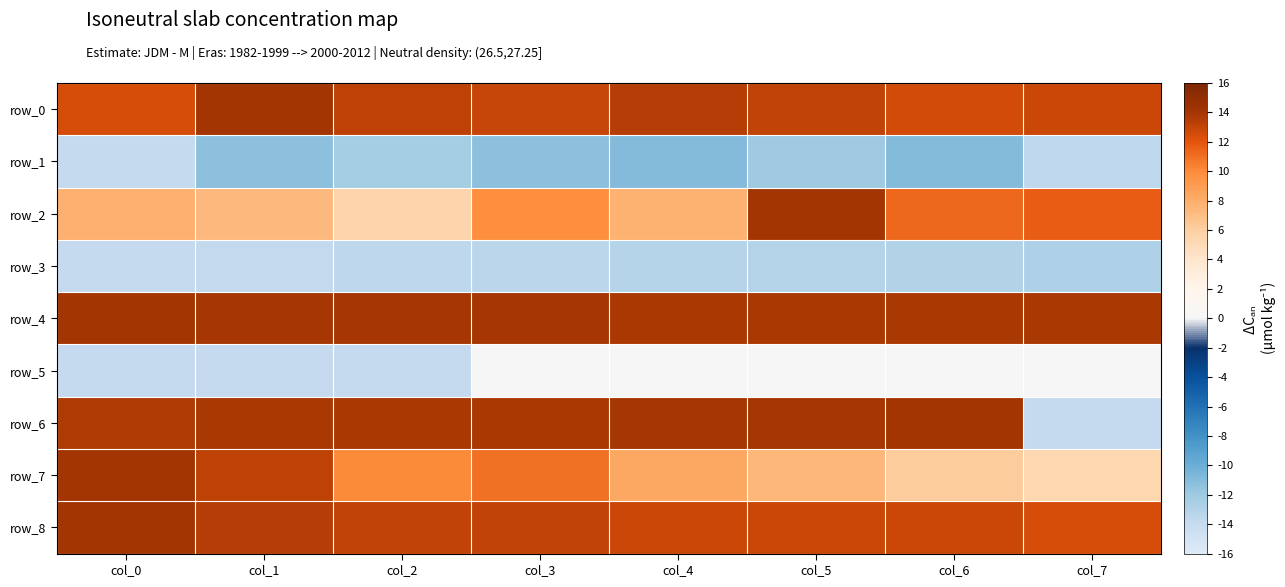

What is the maximum value for row_3?

-12.8